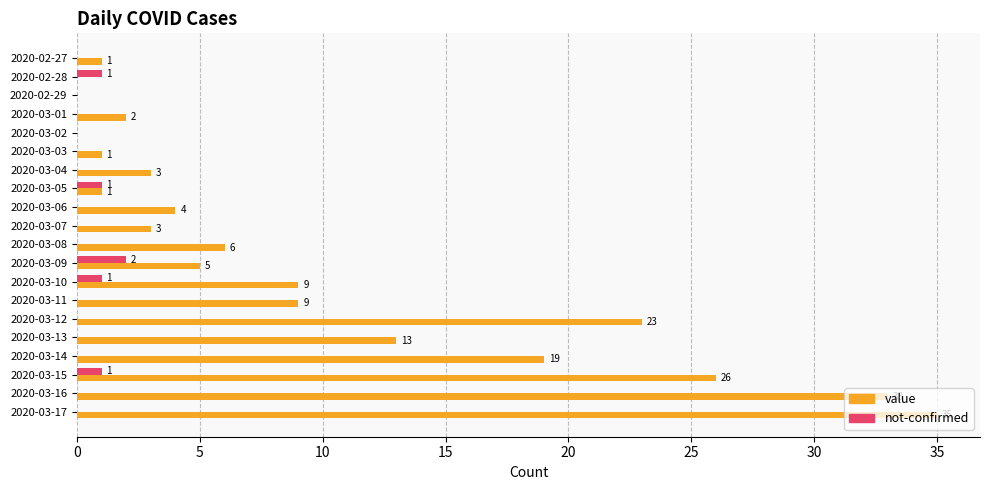

Between 2020-03-01 and 2020-03-04, which series saw the biggest shift?

value